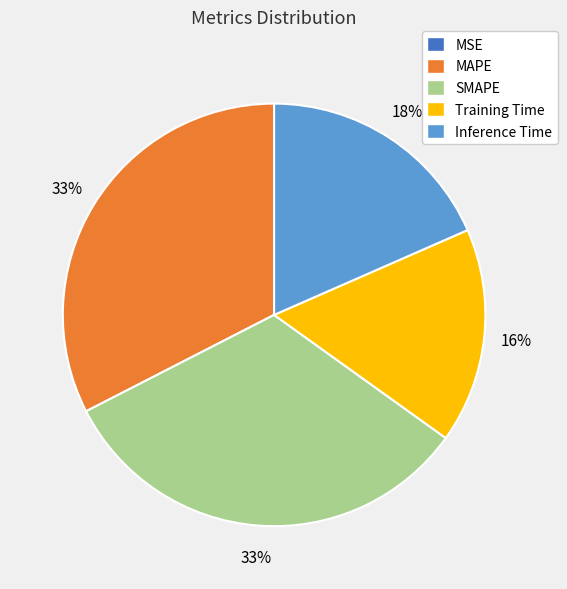

Does any single category account for the majority?

No